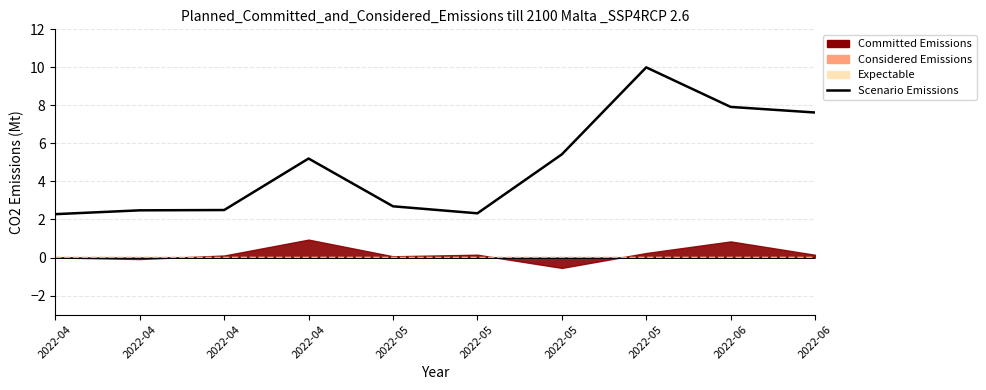

Read the value at 2022-04.

2.5